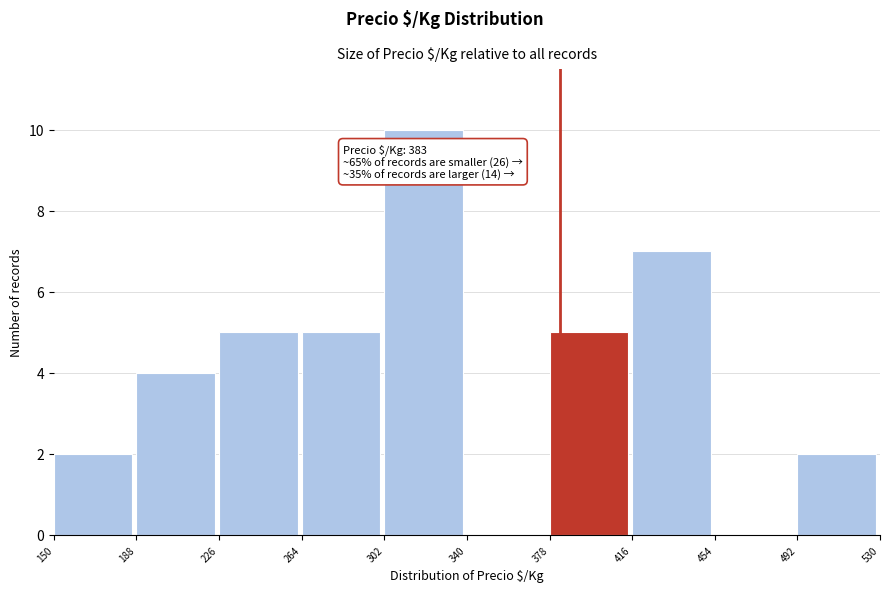

Over which range of the x-axis is the bar tallest?

302 to 340